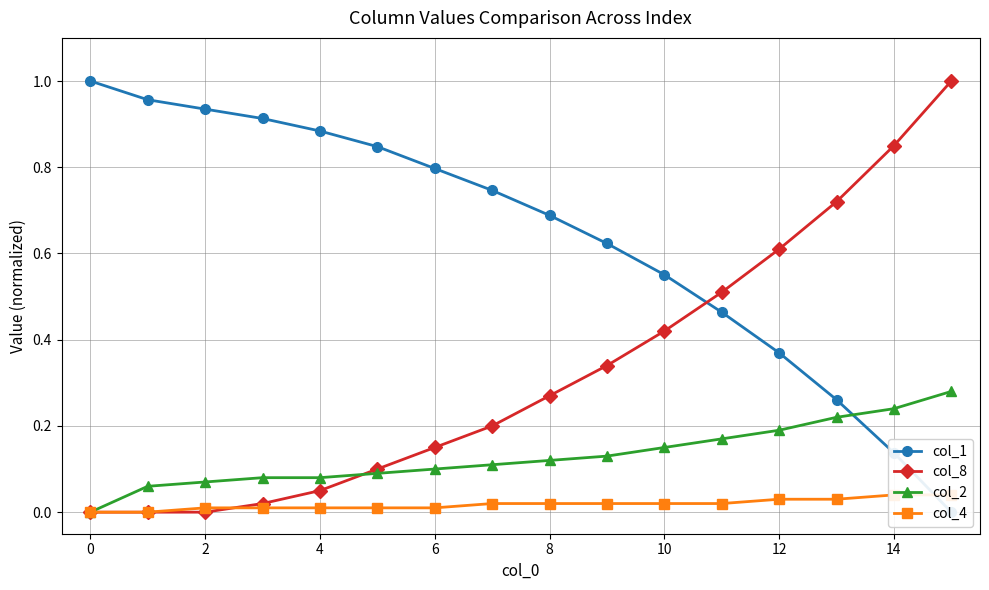

The value of col_2 at 6 is 0.1. True or false?

True